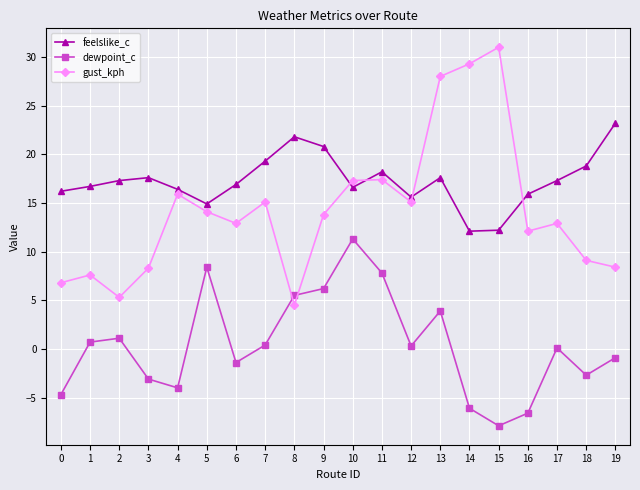

Count the number of data series in this chart.

3